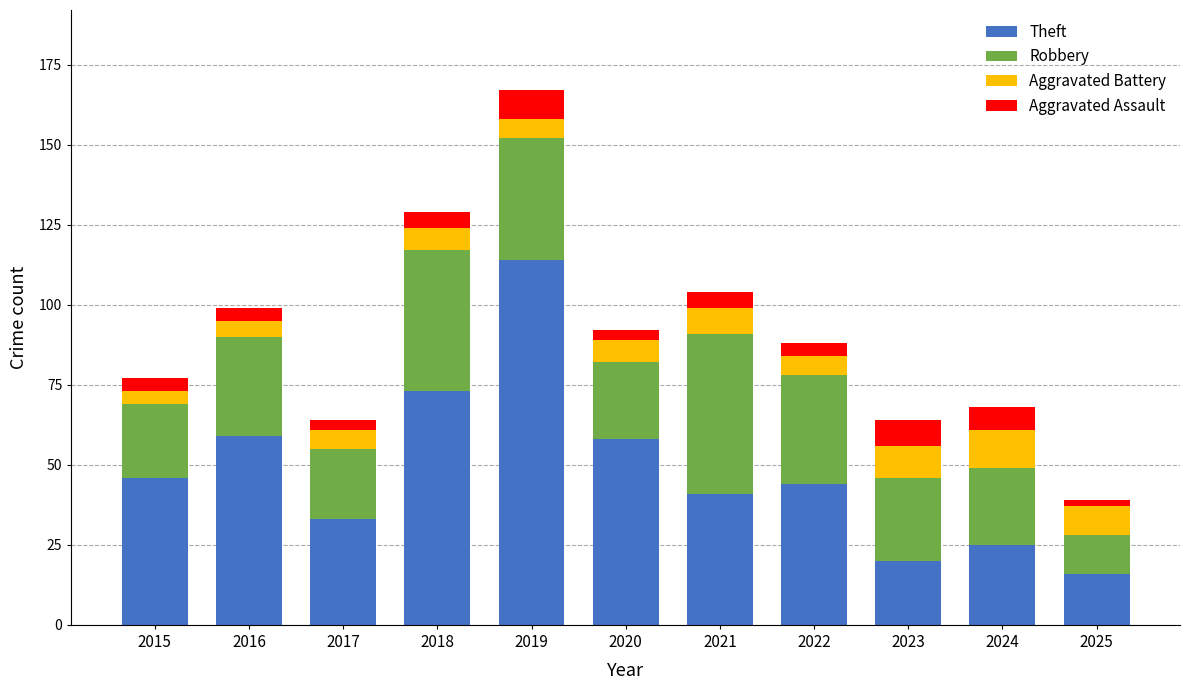

At which category is the sum across all series the highest?

2019